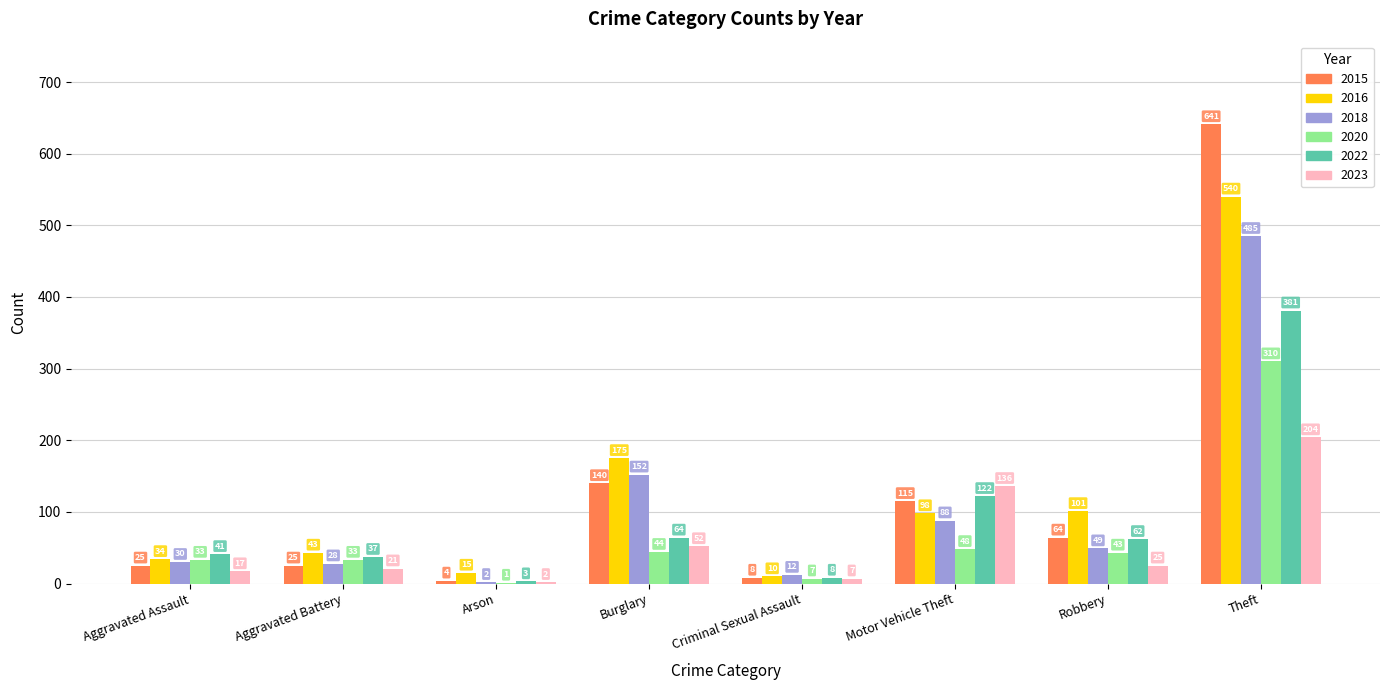

Reading right to left, what are all the values shown in this chart?

2015: Theft=641	Robbery=64	Motor Vehicle Theft=115	Criminal Sexual Assault=8	Burglary=140	Arson=4	Aggravated Battery=25	Aggravated Assault=25
2016: Theft=540	Robbery=101	Motor Vehicle Theft=98	Criminal Sexual Assault=10	Burglary=175	Arson=15	Aggravated Battery=43	Aggravated Assault=34
2018: Theft=485	Robbery=49	Motor Vehicle Theft=88	Criminal Sexual Assault=12	Burglary=152	Arson=2	Aggravated Battery=28	Aggravated Assault=30
2020: Theft=310	Robbery=43	Motor Vehicle Theft=48	Criminal Sexual Assault=7	Burglary=44	Arson=1	Aggravated Battery=33	Aggravated Assault=33
2022: Theft=381	Robbery=62	Motor Vehicle Theft=122	Criminal Sexual Assault=8	Burglary=64	Arson=3	Aggravated Battery=37	Aggravated Assault=41
2023: Theft=204	Robbery=25	Motor Vehicle Theft=136	Criminal Sexual Assault=7	Burglary=52	Arson=2	Aggravated Battery=21	Aggravated Assault=17